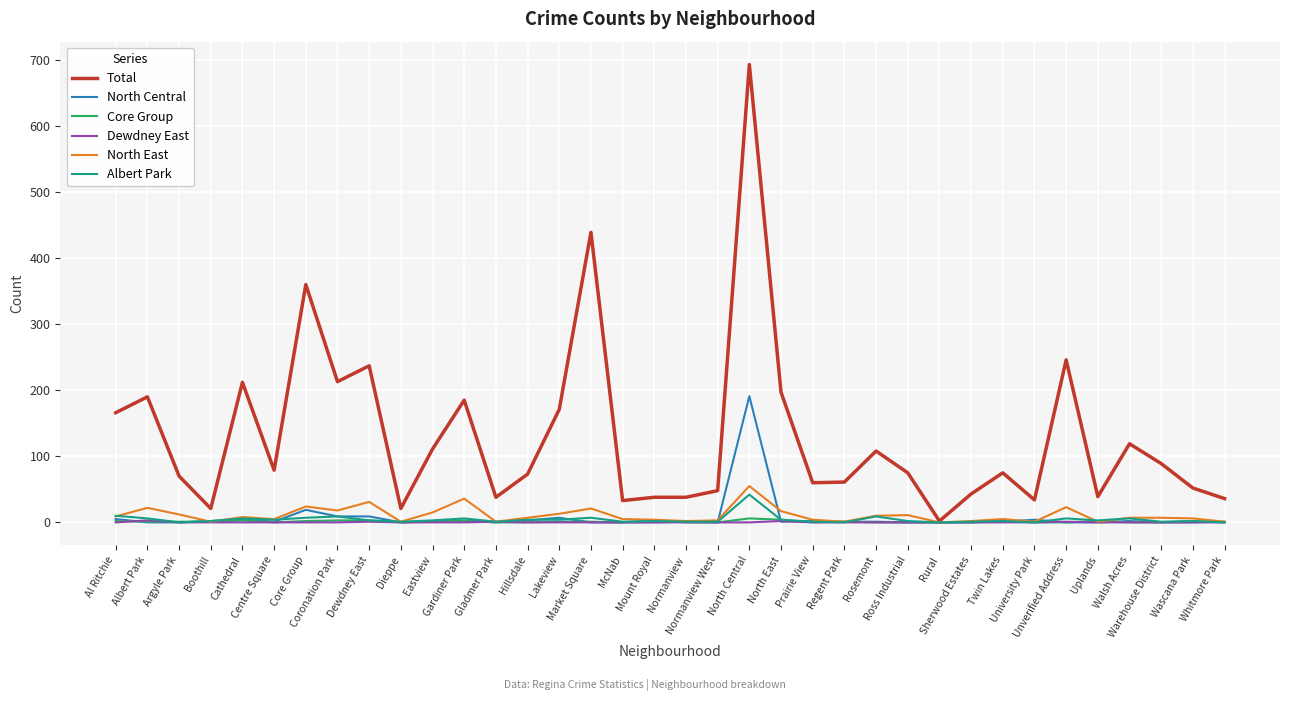

How many lines are shown in the chart?

6